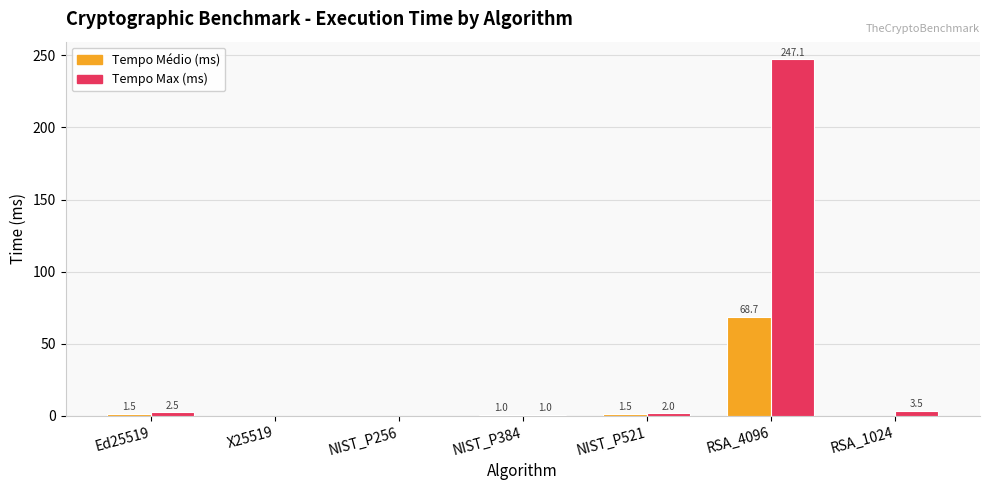

The Tempo Max (ms) series shows 1.0 at NIST_P384. True or false?

True